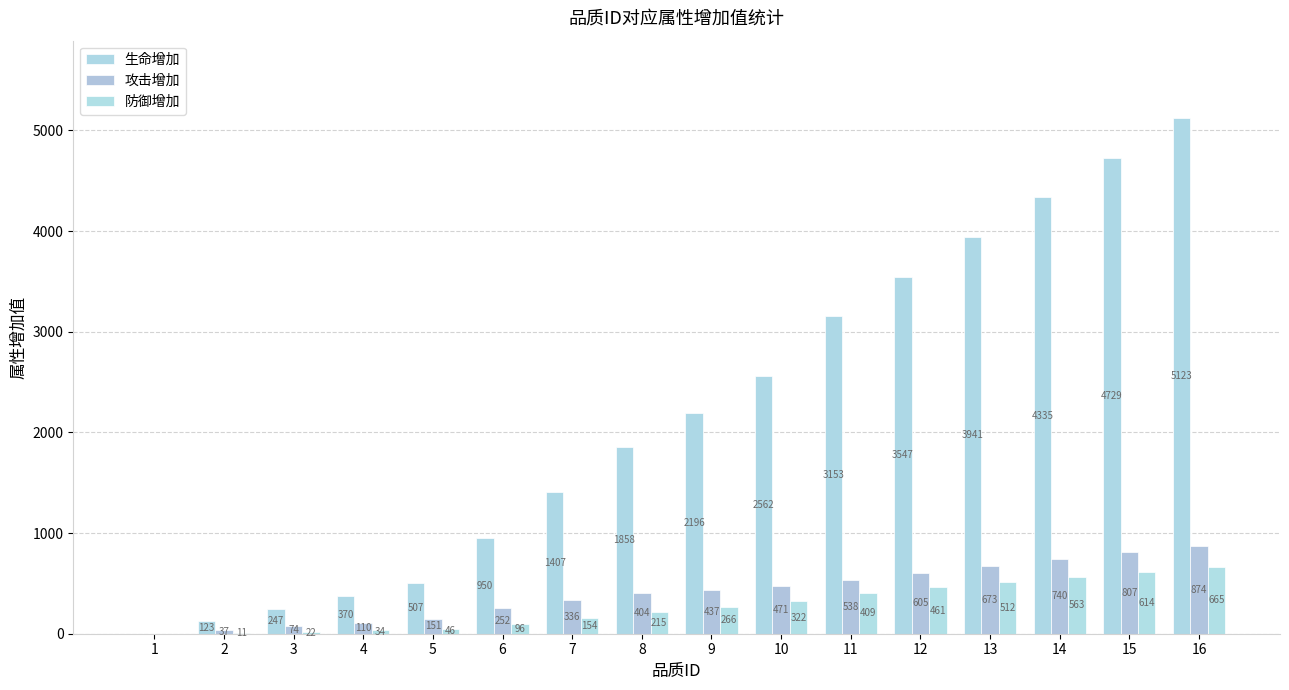

Reading left to right, list all the values displayed in this chart.

生命增加: 0	123	247	370	507	950	1407	1858	2196	2562	3153	3547	3941	4335	4729	5123
攻击增加: 0	37	74	110	151	252	336	404	437	471	538	605	673	740	807	874
防御增加: 0	11	22	34	46	96	154	215	266	322	409	461	512	563	614	665